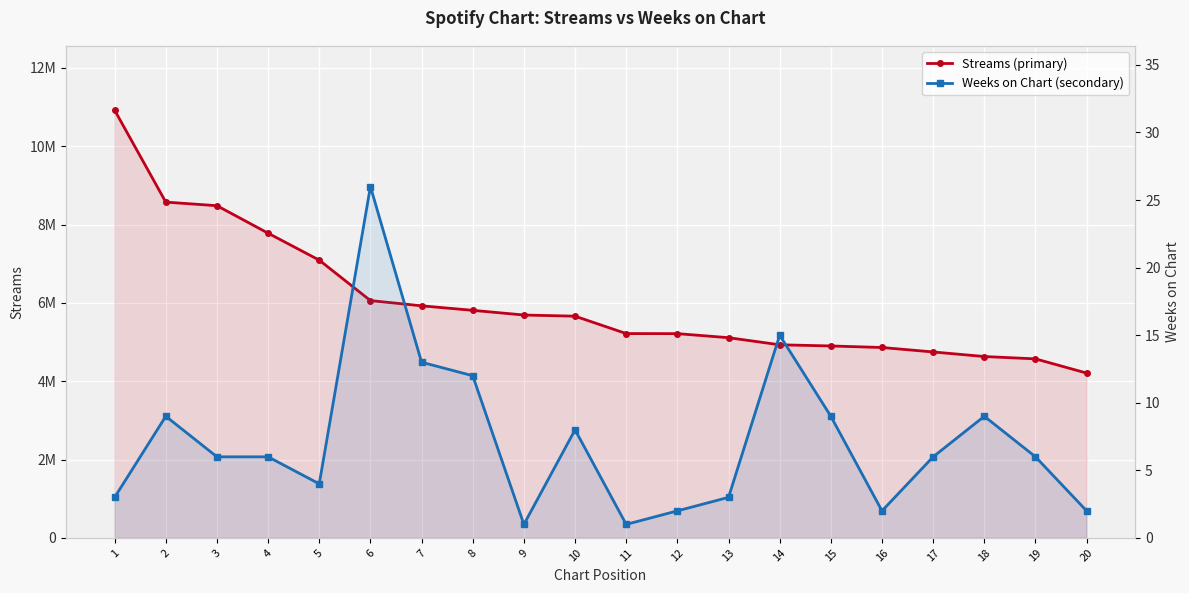

True or false: weeks_on_chart has more than 2 points higher than both neighbors.

True